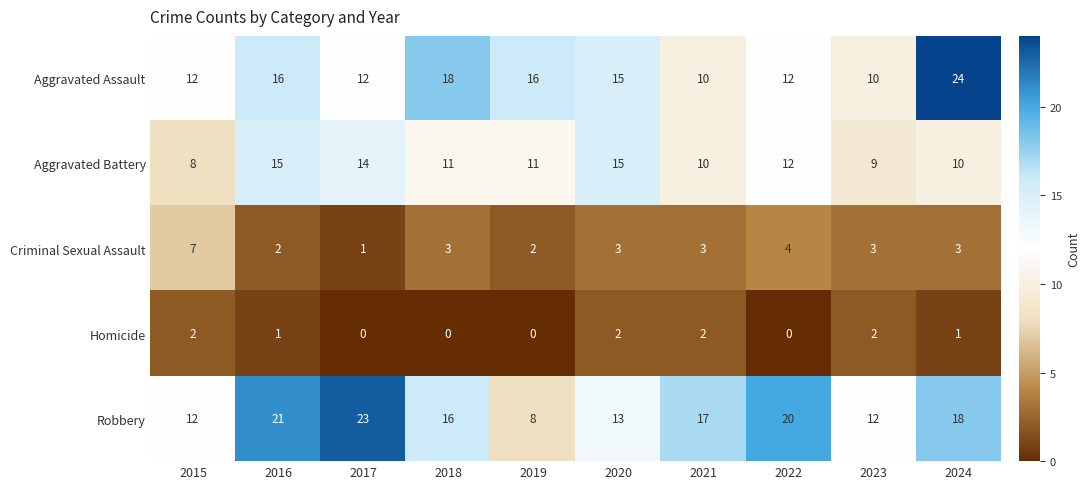

What is the greatest value displayed?

24